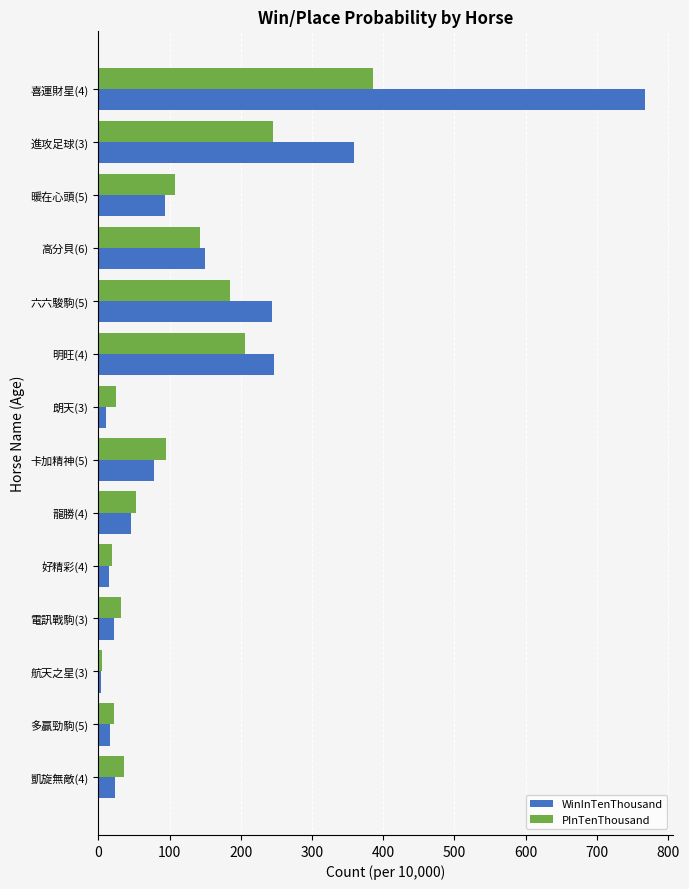

Which series has the largest total across all categories?

WinInTenThousand